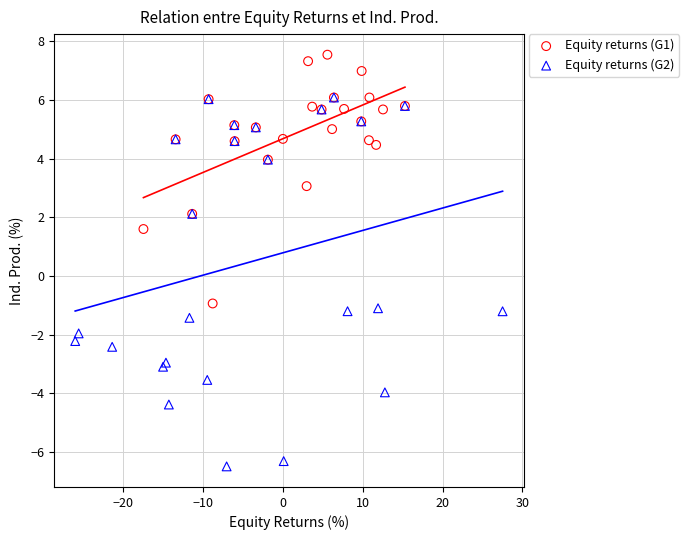

What are all the series names shown in the legend?

Equity returns (G1), Equity returns (G2)